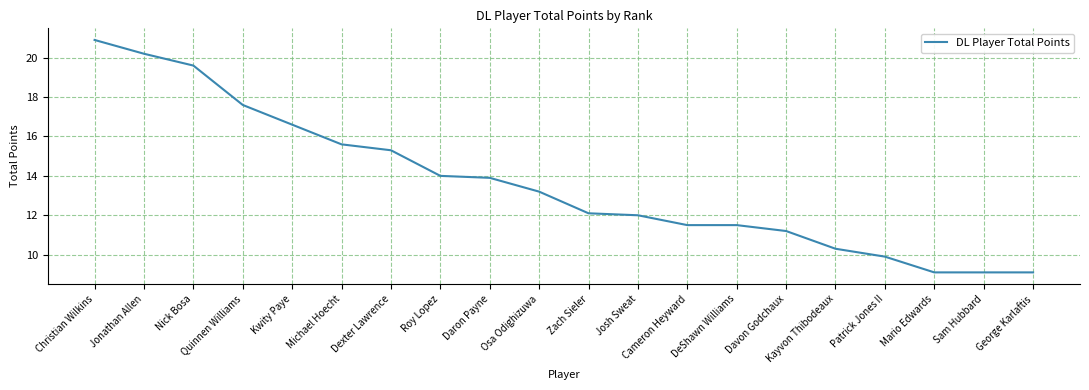

Is it true that the value at Davon Godchaux is 6.6?

False